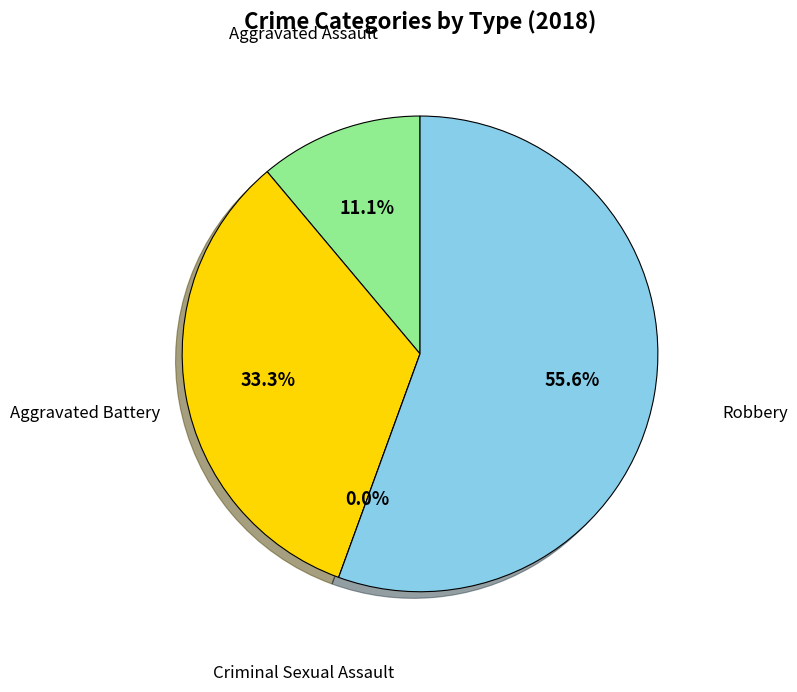

The Criminal Sexual Assault slice represents 7% of the pie. True or false?

False